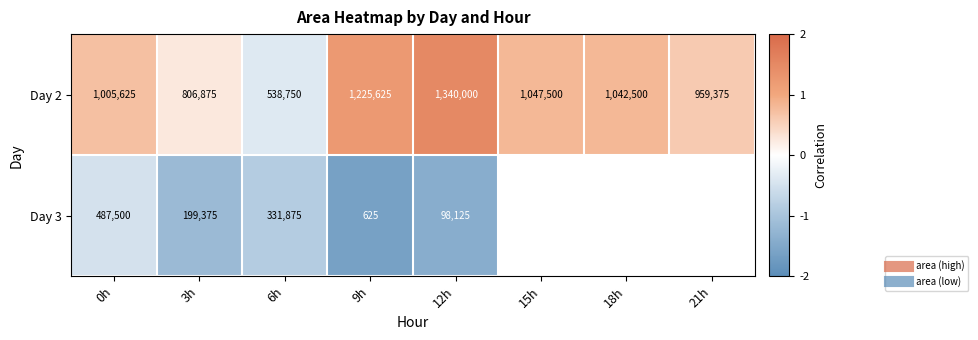

Is it true that Day 3 equals -1.2 at 6h?

False